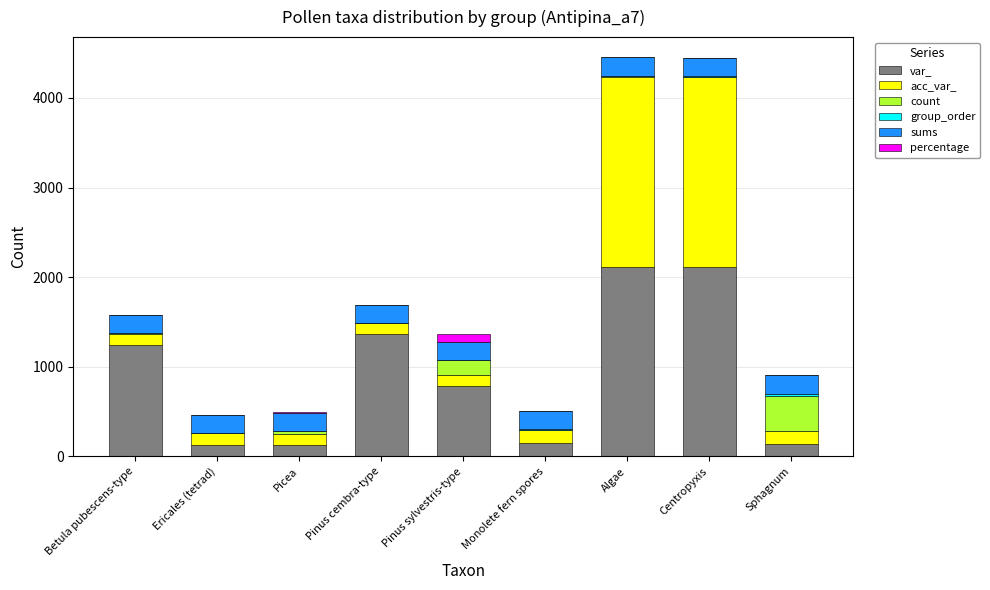

What is the sum of all var_ values?

8170.0